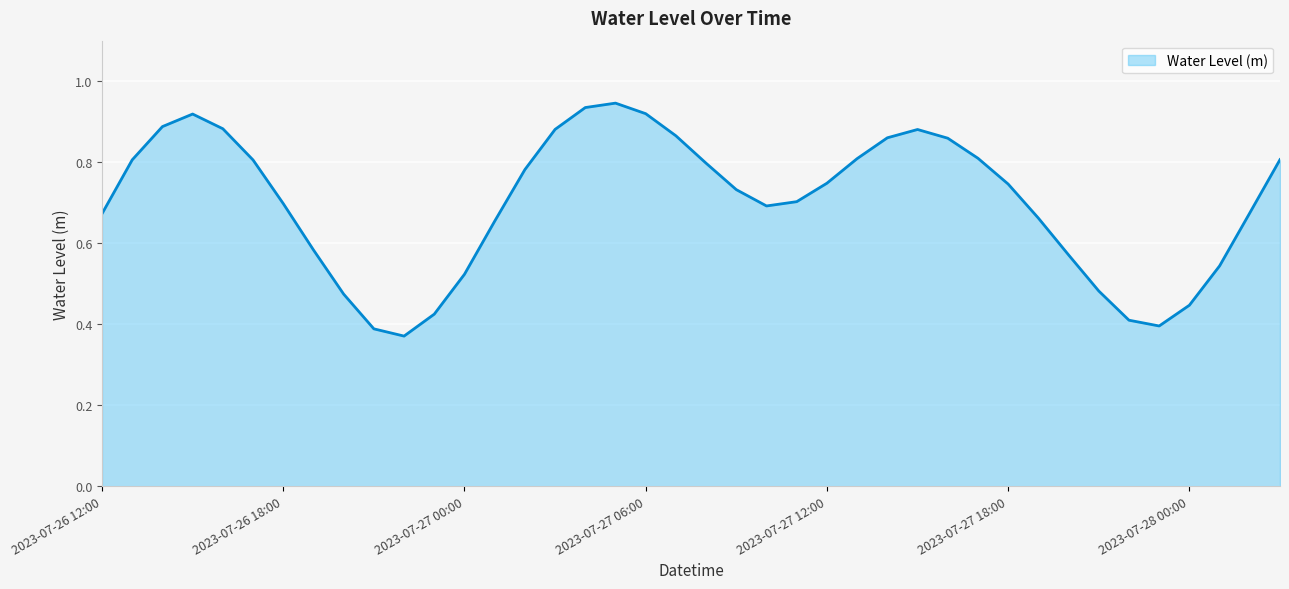

How many lines are shown in the chart?

1